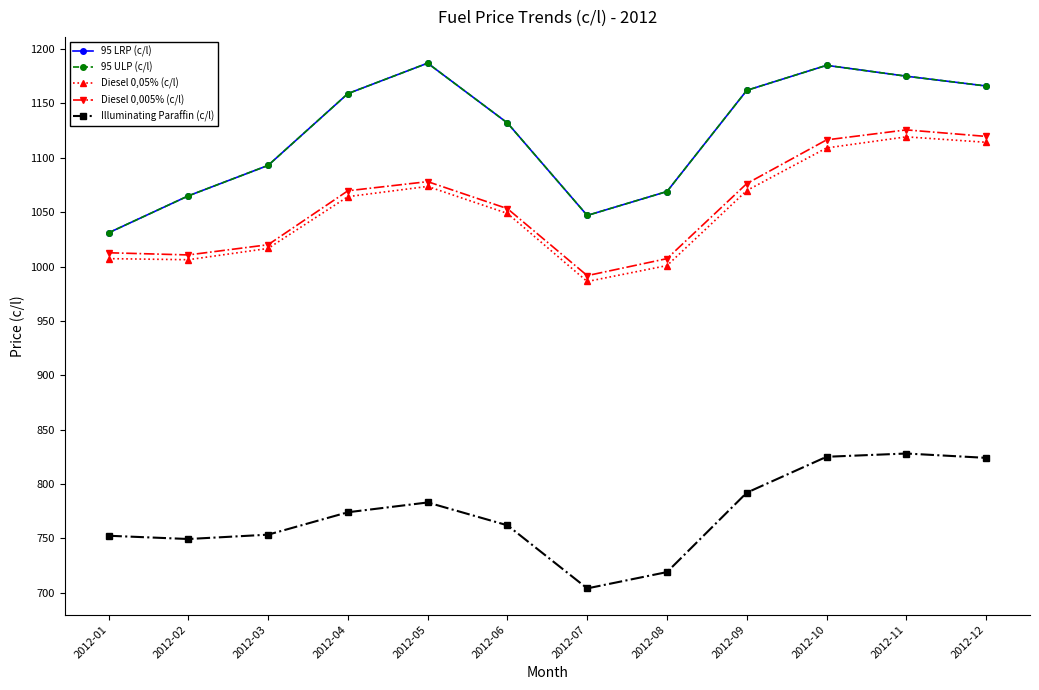

Reading left to right, list all the values displayed in this chart.

95 LRP (c/l): 2012-01=1031.0	2012-02=1065.0	2012-03=1093.0	2012-04=1159.0	2012-05=1187.0	2012-06=1132.0	2012-07=1047.0	2012-08=1069.0	2012-09=1162.0	2012-10=1185.0	2012-11=1175.0	2012-12=1166.0
95 ULP (c/l): 2012-01=1031.0	2012-02=1065.0	2012-03=1093.0	2012-04=1159.0	2012-05=1187.0	2012-06=1132.0	2012-07=1047.0	2012-08=1069.0	2012-09=1162.0	2012-10=1185.0	2012-11=1175.0	2012-12=1166.0
Diesel 0,05% (c/l): 2012-01=1007.3	2012-02=1006.3	2012-03=1016.7	2012-04=1064.3	2012-05=1073.7	2012-06=1048.8	2012-07=986.3	2012-08=1000.9	2012-09=1069.9	2012-10=1109.0	2012-11=1119.2	2012-12=1114.2
Diesel 0,005% (c/l): 2012-01=1012.7	2012-02=1010.7	2012-03=1020.1	2012-04=1069.7	2012-05=1078.1	2012-06=1053.2	2012-07=991.7	2012-08=1007.3	2012-09=1076.3	2012-10=1116.5	2012-11=1125.7	2012-12=1119.7
Illuminating Paraffin (c/l): 2012-01=752.5	2012-02=749.5	2012-03=753.5	2012-04=774.1	2012-05=783.1	2012-06=762.1	2012-07=704.1	2012-08=719.1	2012-09=792.1	2012-10=825.1	2012-11=828.1	2012-12=824.1